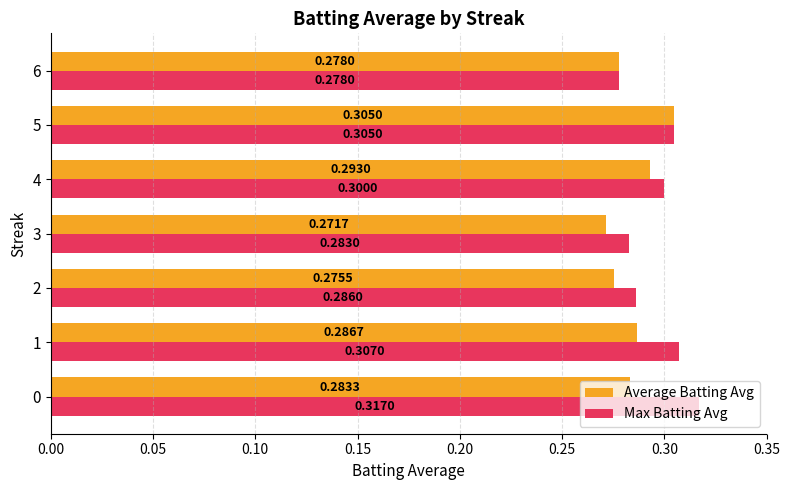

Count the number of data series in this chart.

2